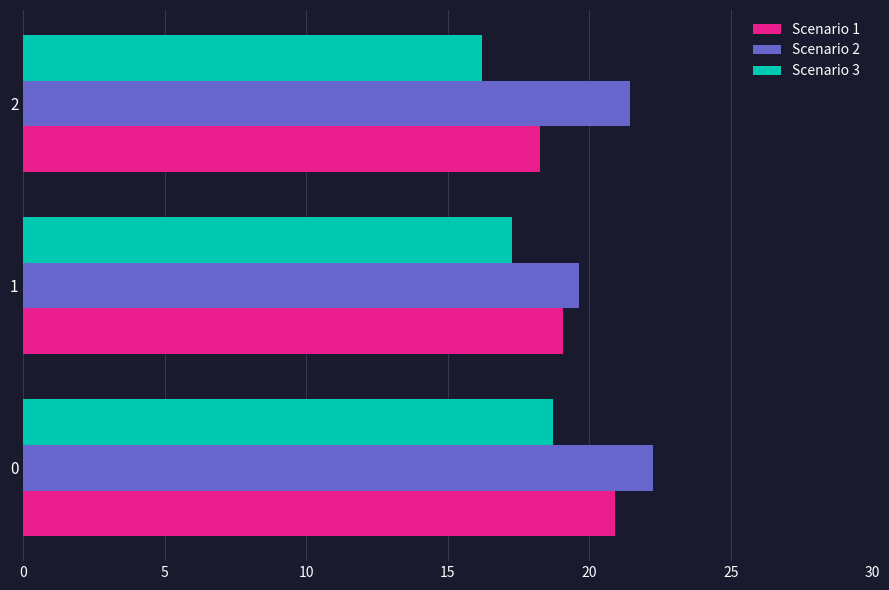

How many data points in Scenario 2 are less than 21?

1